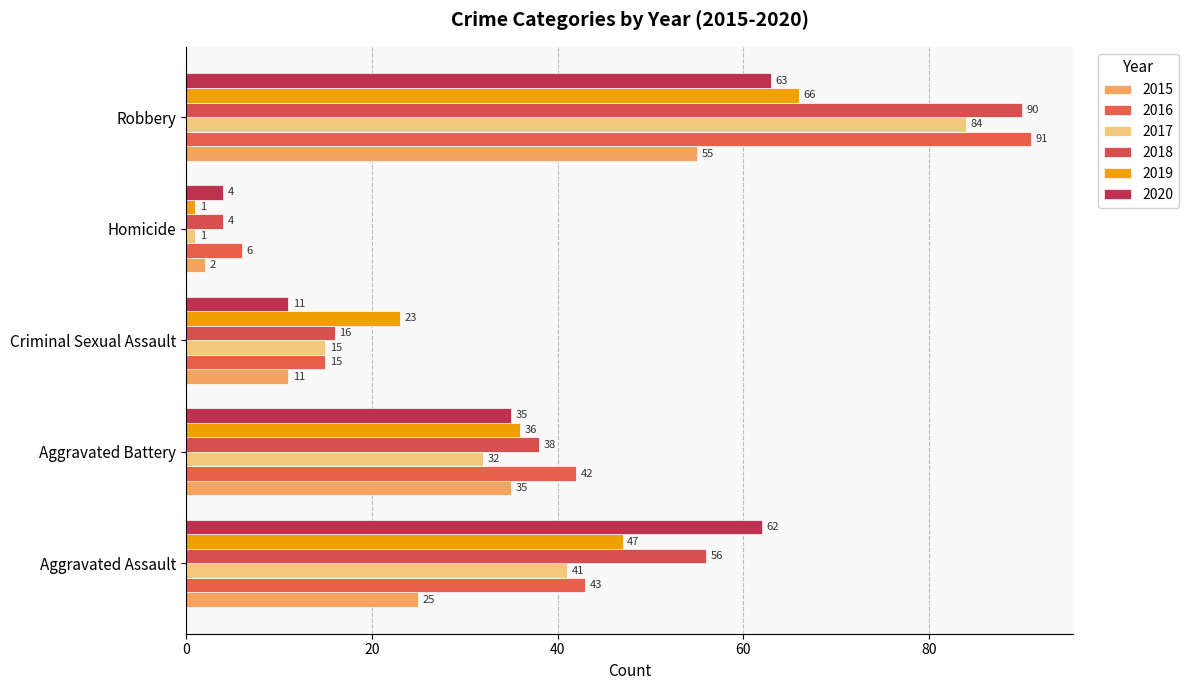

What is the label of the 4th bar from the left?

Homicide